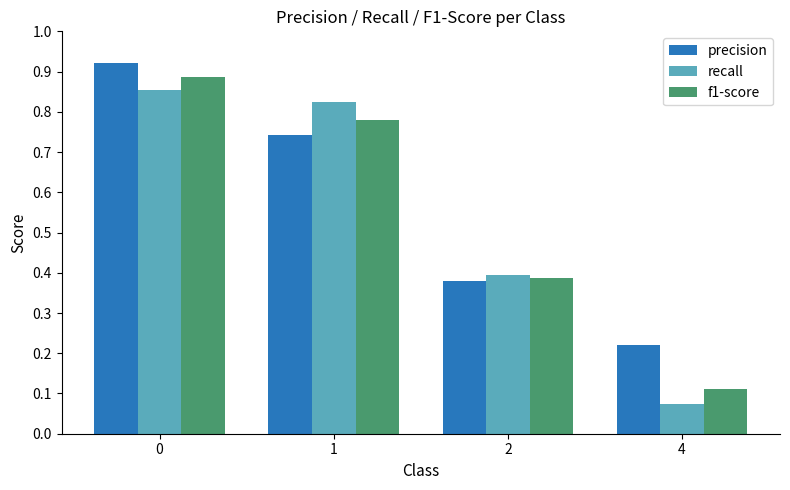

Between 1 and 2, which series saw the biggest shift?

recall